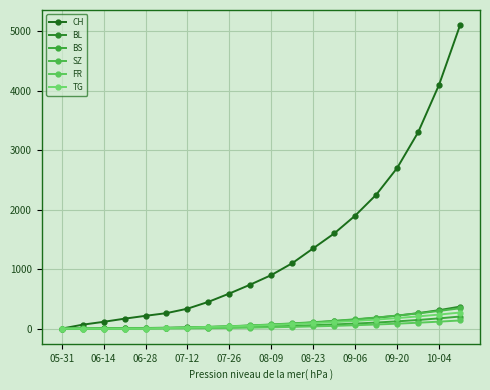

How many lines are shown in the chart?

6